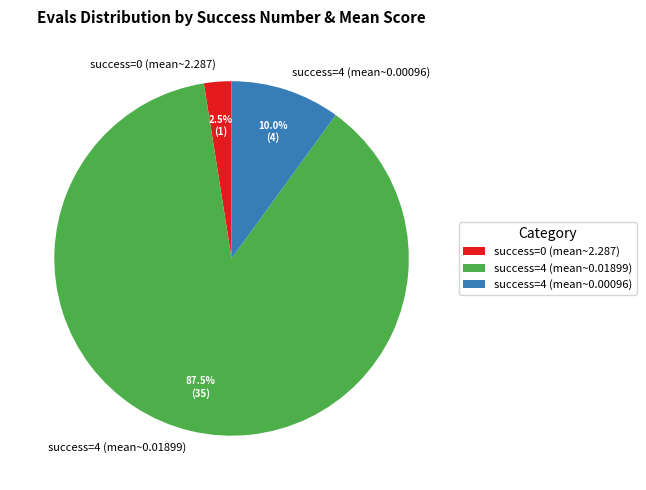

What portion of the pie excludes success=4 (mean~0.00096)?

90.0%